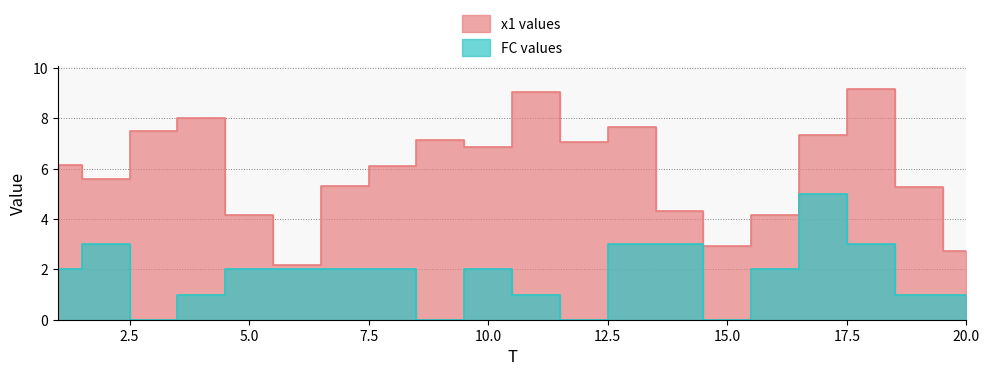

How many interior local peaks does the FC series have?

3